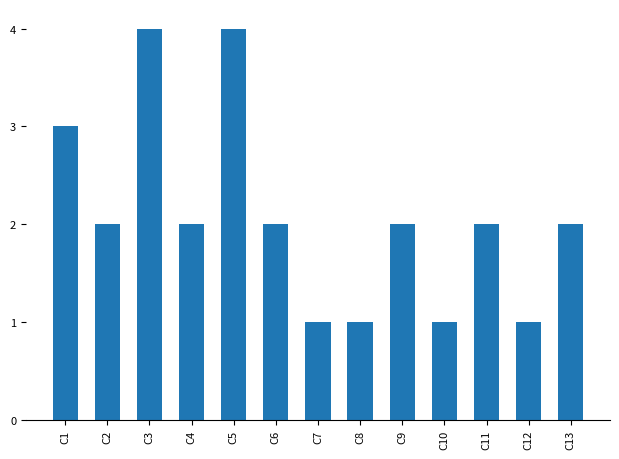

What is the difference between the maximum and minimum values?

3